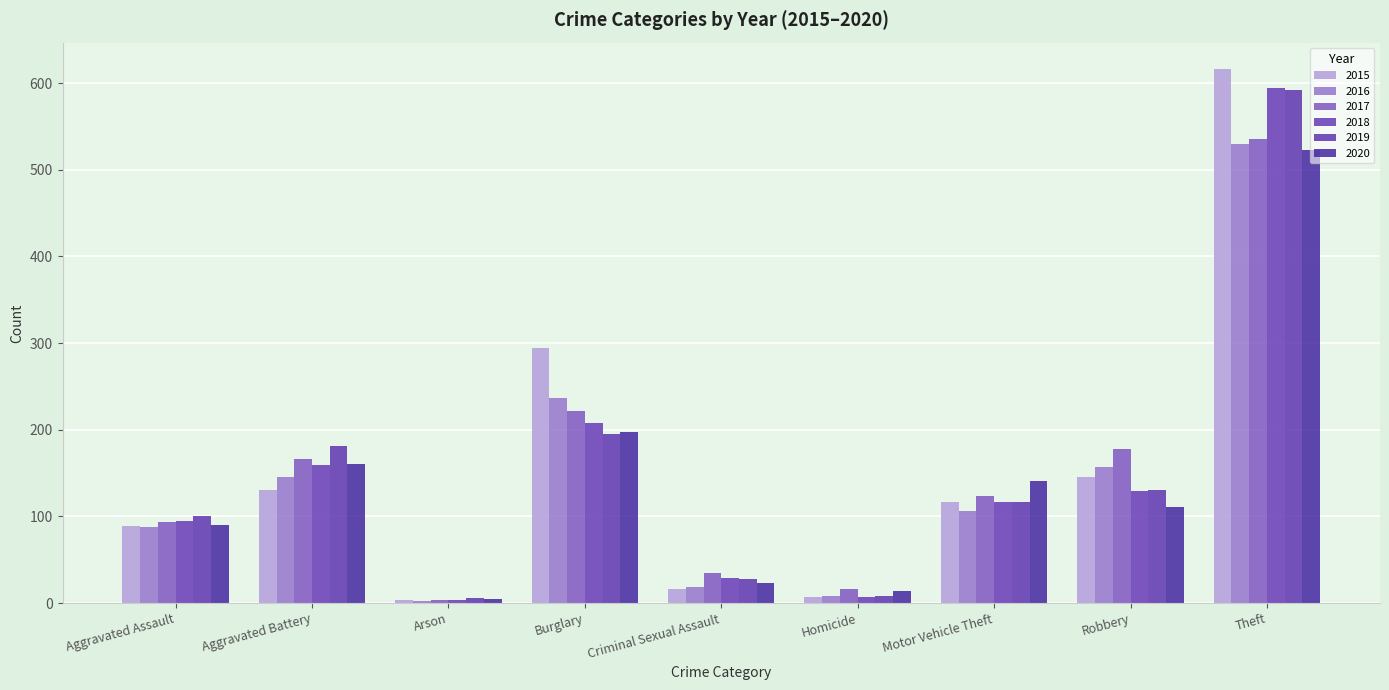

How many bars are there in each group?

6